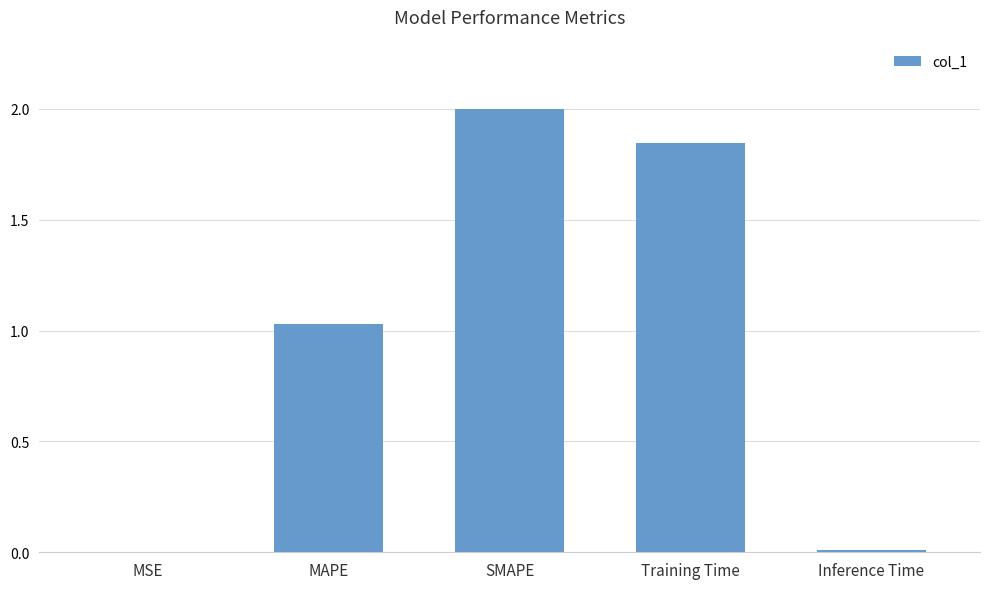

What is the ratio of the value at SMAPE to the value at MAPE?

1.9